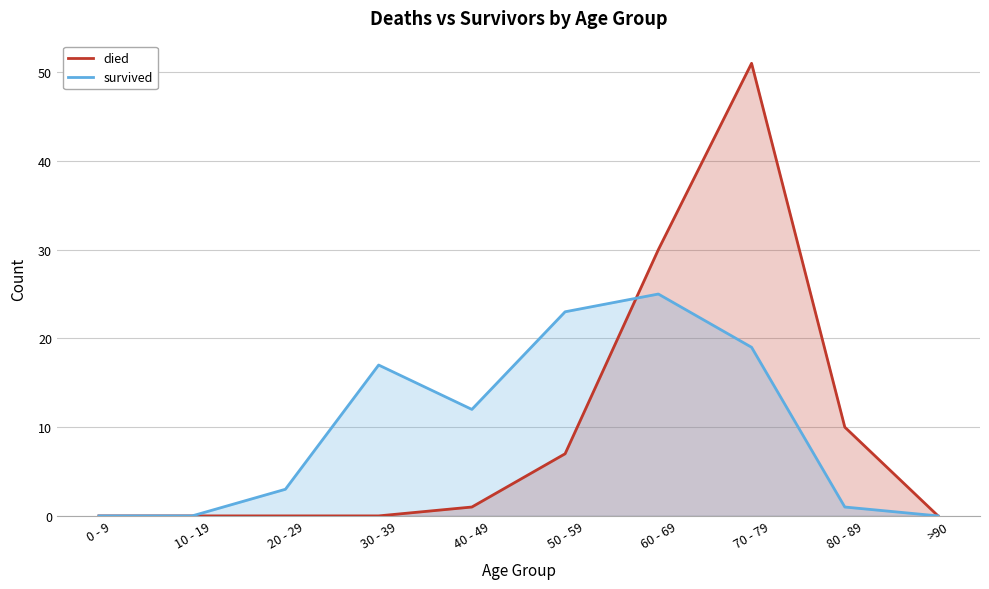

At which category is the sum across all series the highest?

70 - 79